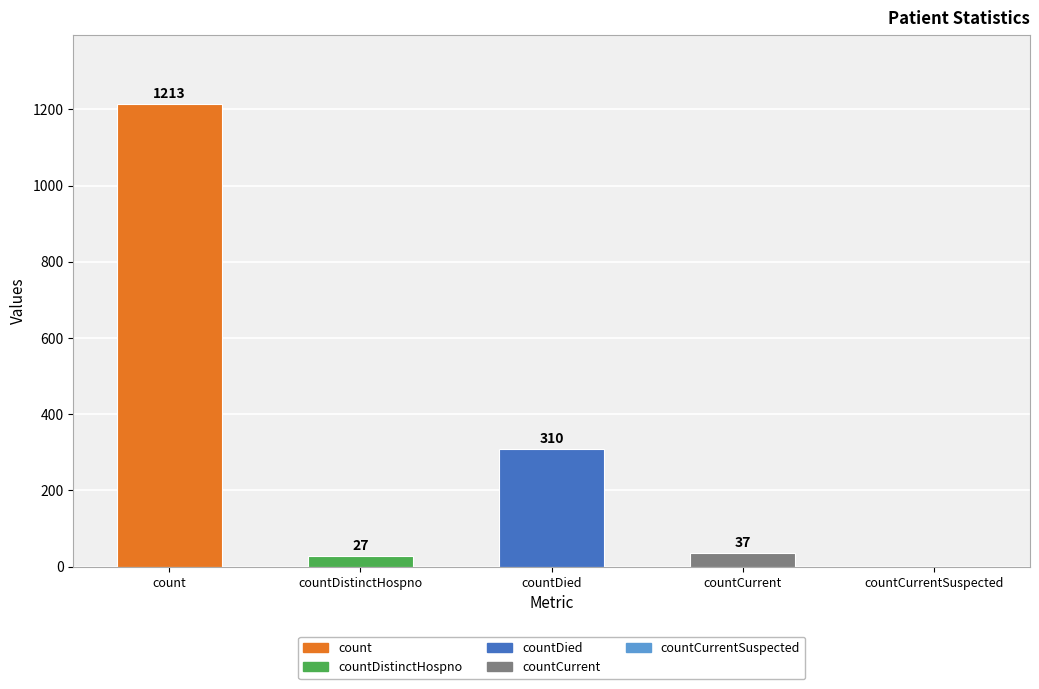

Is it true that the value at countDistinctHospno is 27?

True